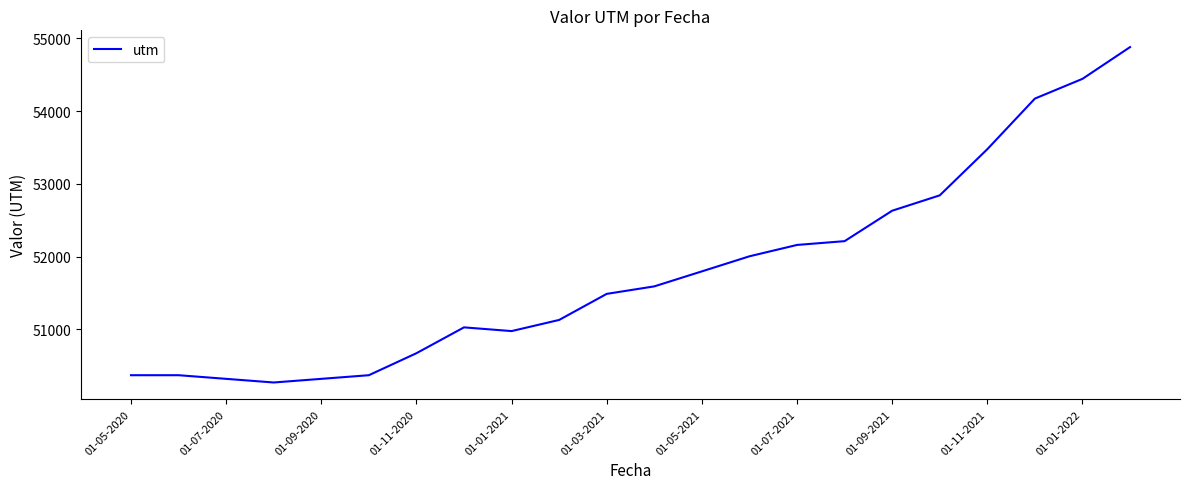

What is the minimum value shown in the chart?

50272